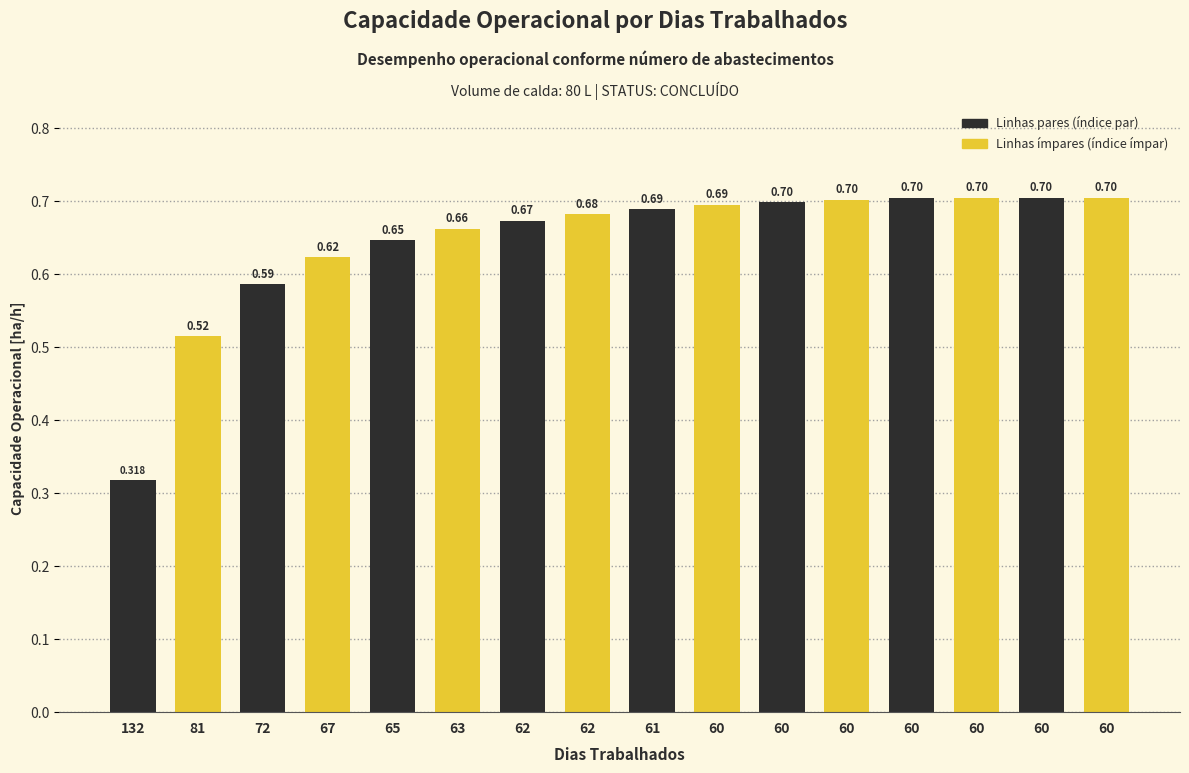

How many bars are there in total?

16